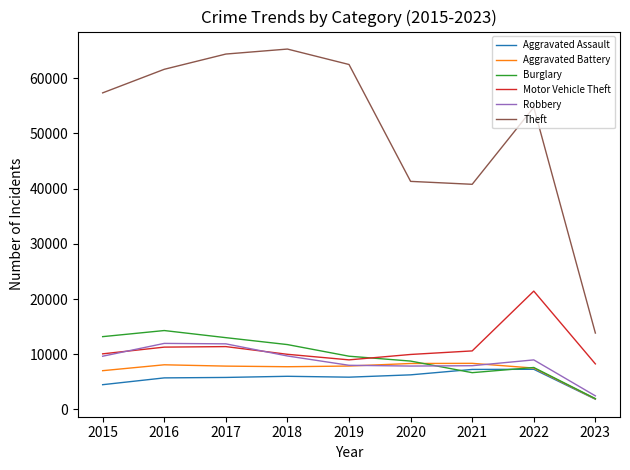

True or false: Motor Vehicle Theft has a value of 3850 at 2019.

False